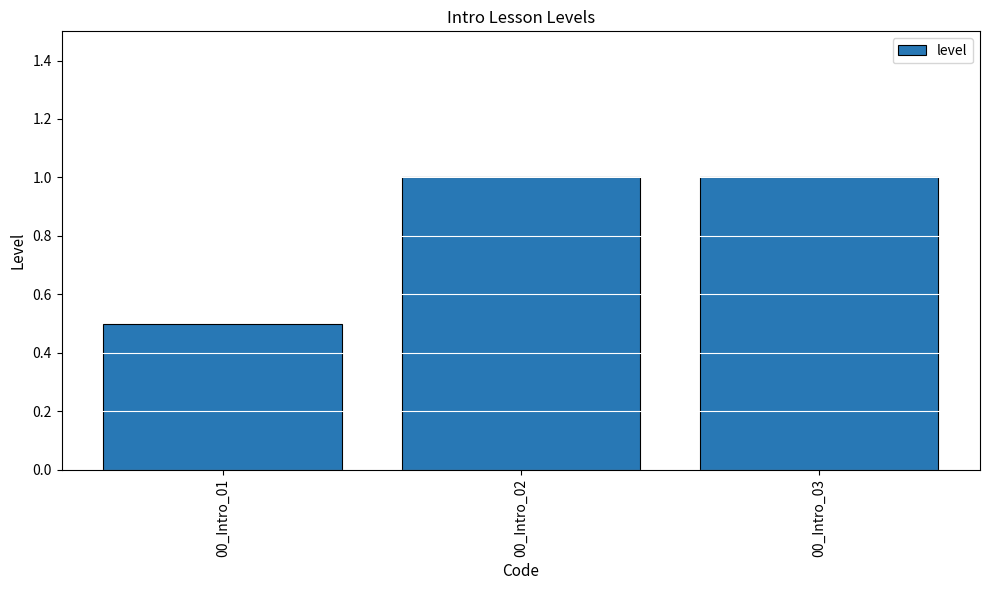

What is the sum of all values?

2.5